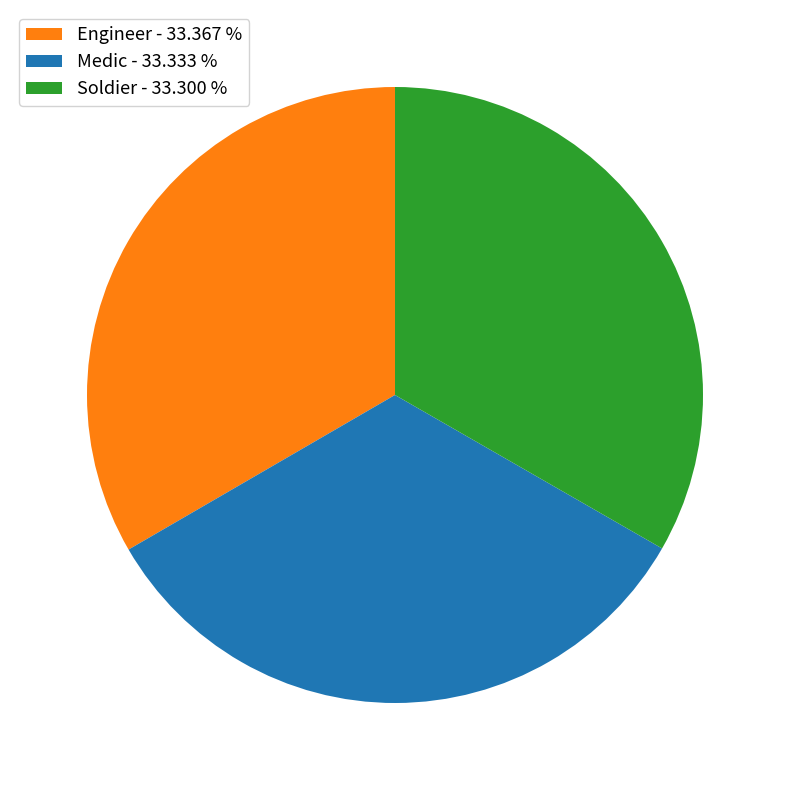

Is the sum of Medic and Soldier greater than half?

Yes